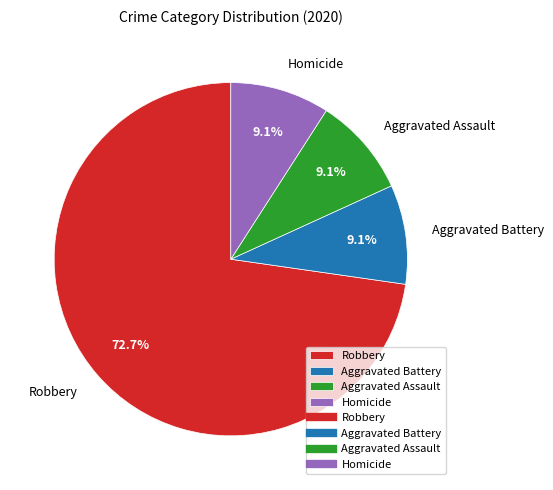

What is the largest slice in the pie chart?

Robbery